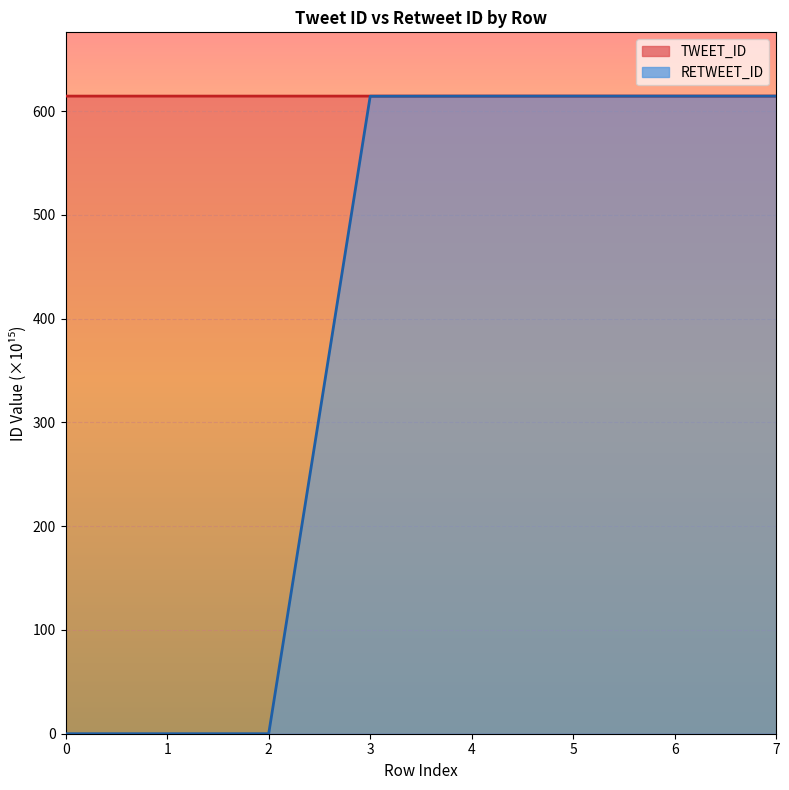

Count the number of data series in this chart.

2